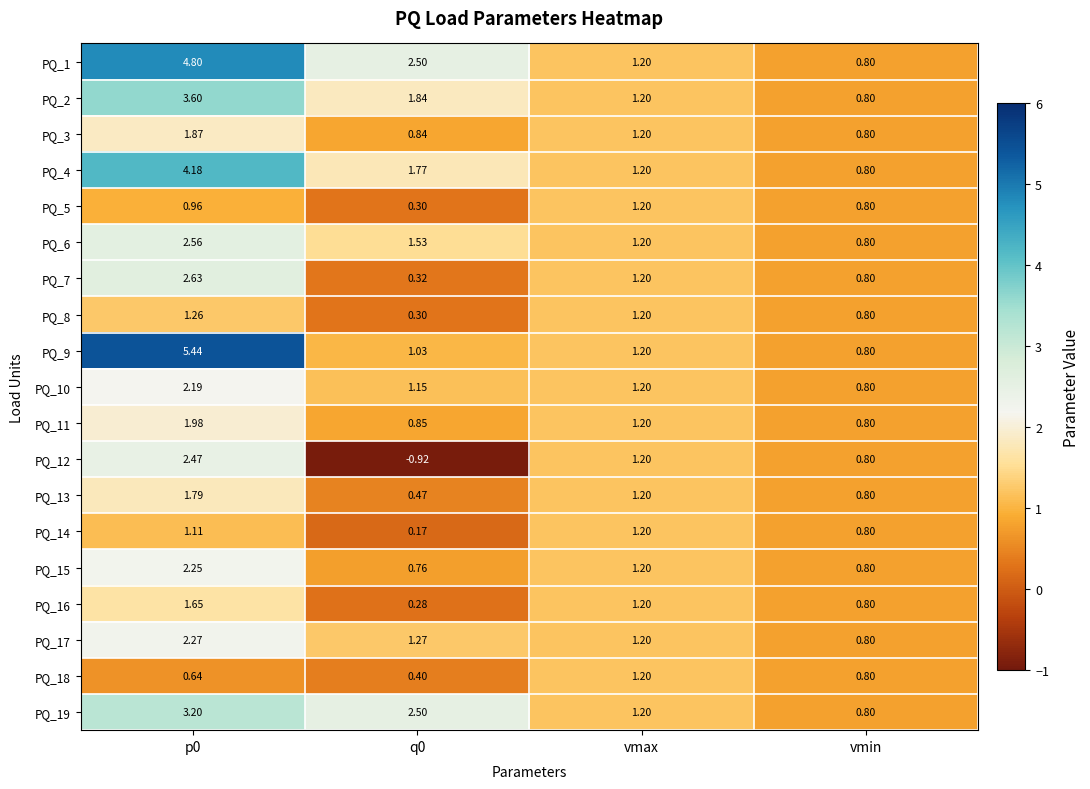

Where is PQ_12 nearest to the value 0?

vmin